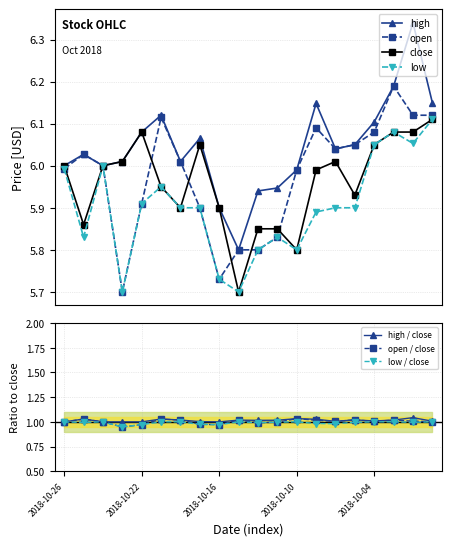

Is it true that low equals 8.5 at 2018-10-22?

False